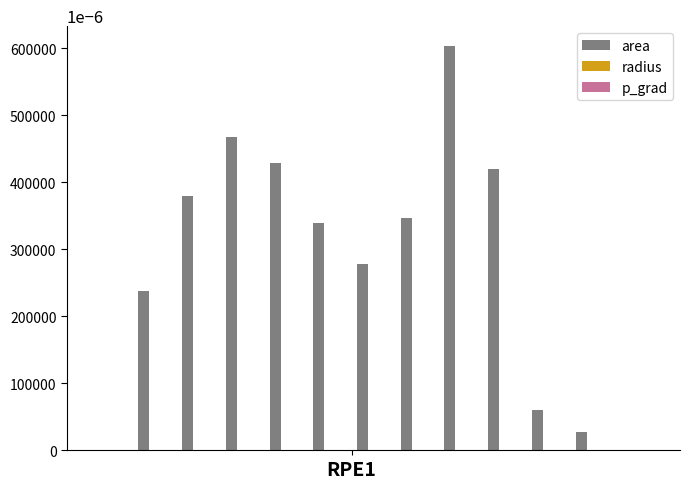

Which series has the largest total across all categories?

area